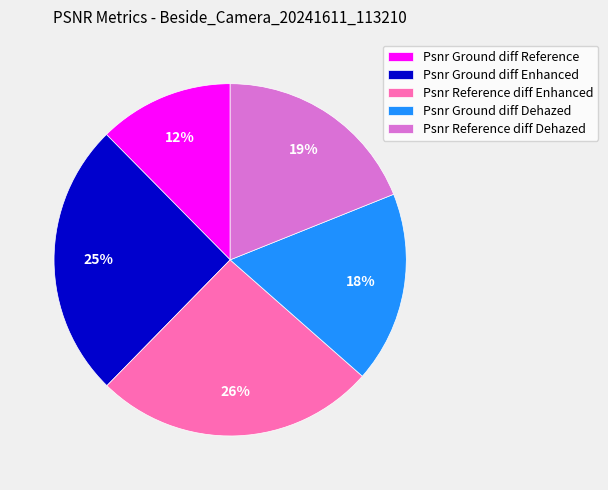

What is the ratio of the value at Psnr Ground diff Dehazed to the value at Psnr Reference diff Dehazed?

0.9